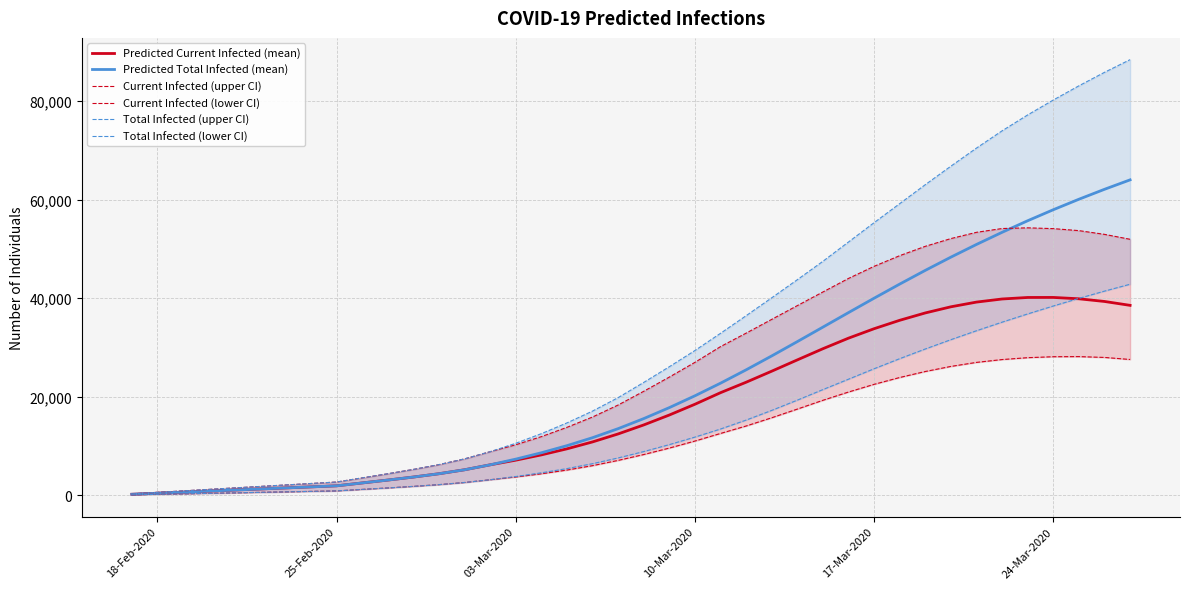

What is the highest value of the Predicted Current Infected (mean) series?

40170